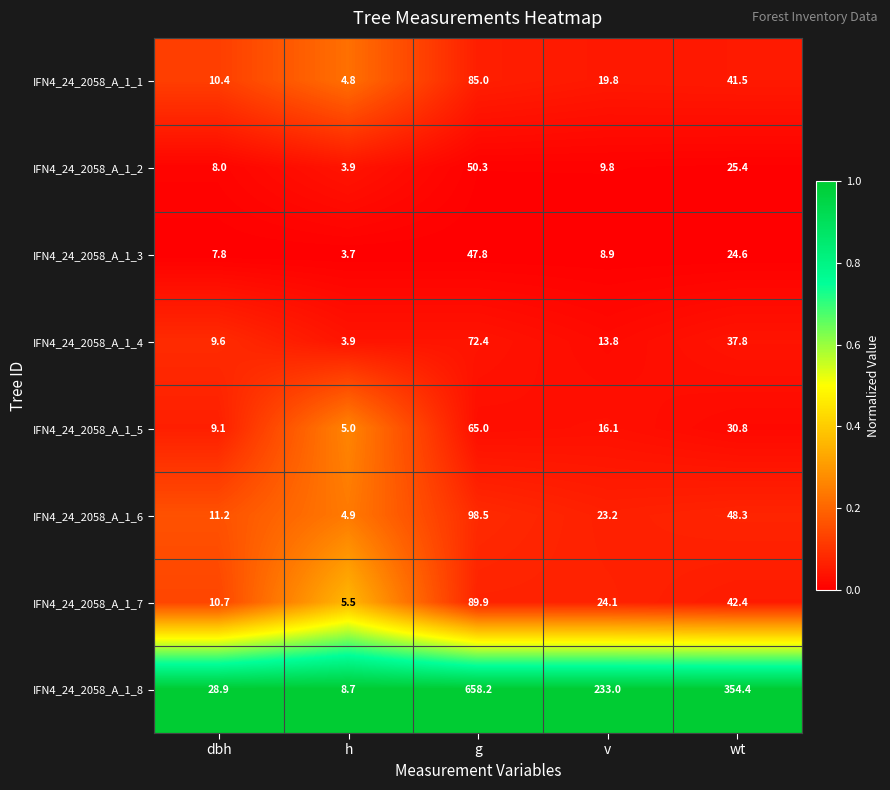

What is the approximate value of IFN4_24_2058_A_1_8 at dbh?

28.9